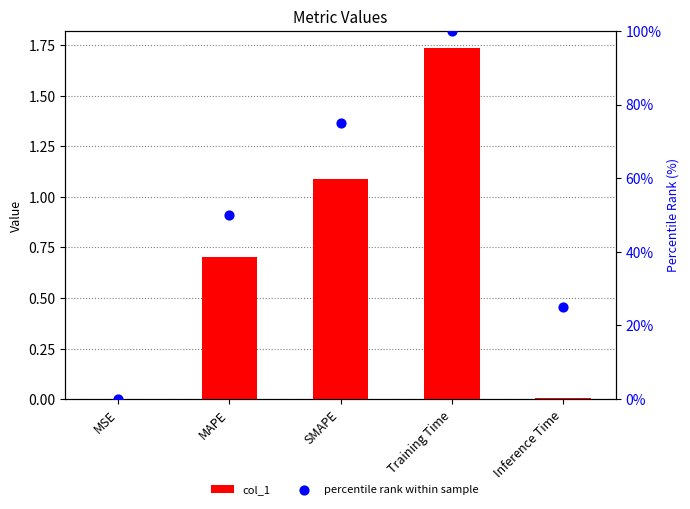

What is the total value across all series at MAPE?

50.7